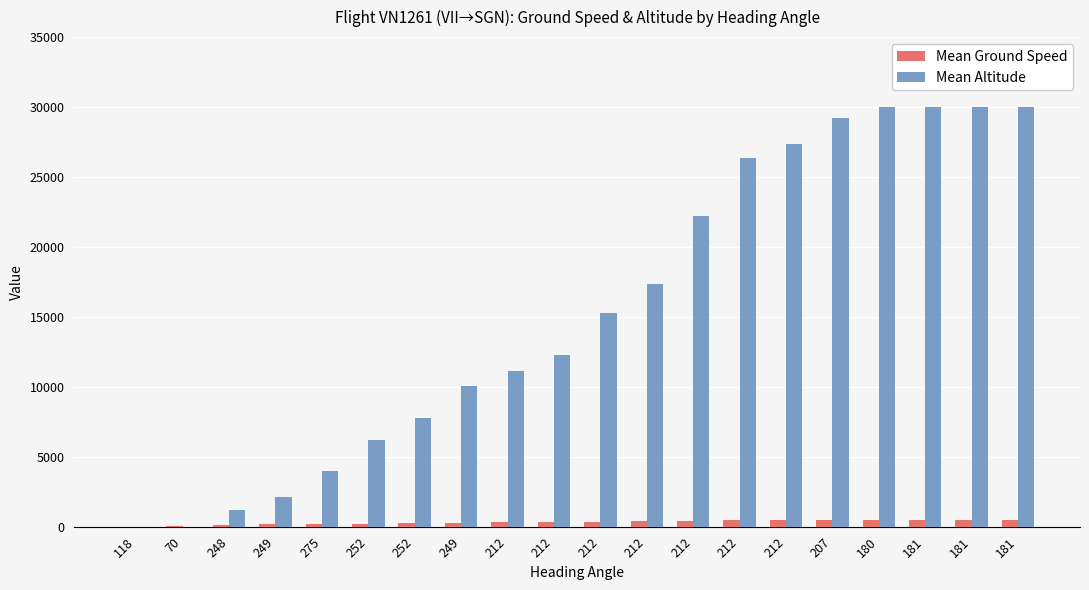

Count the number of categories in the chart.

20